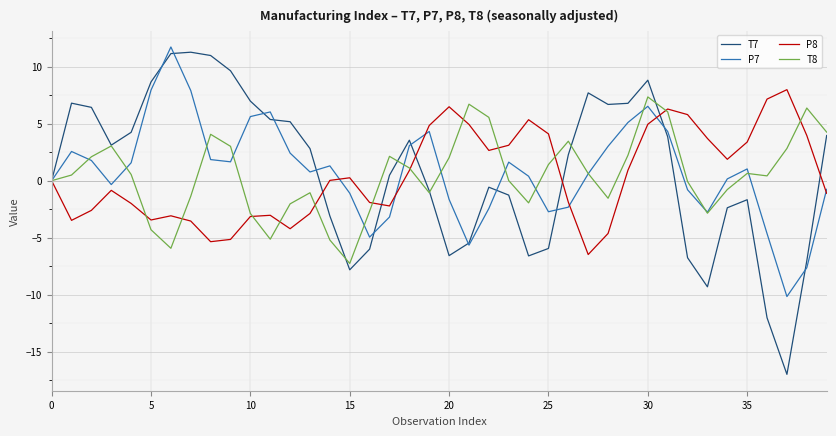

Which series has the widest spread of values?

T7